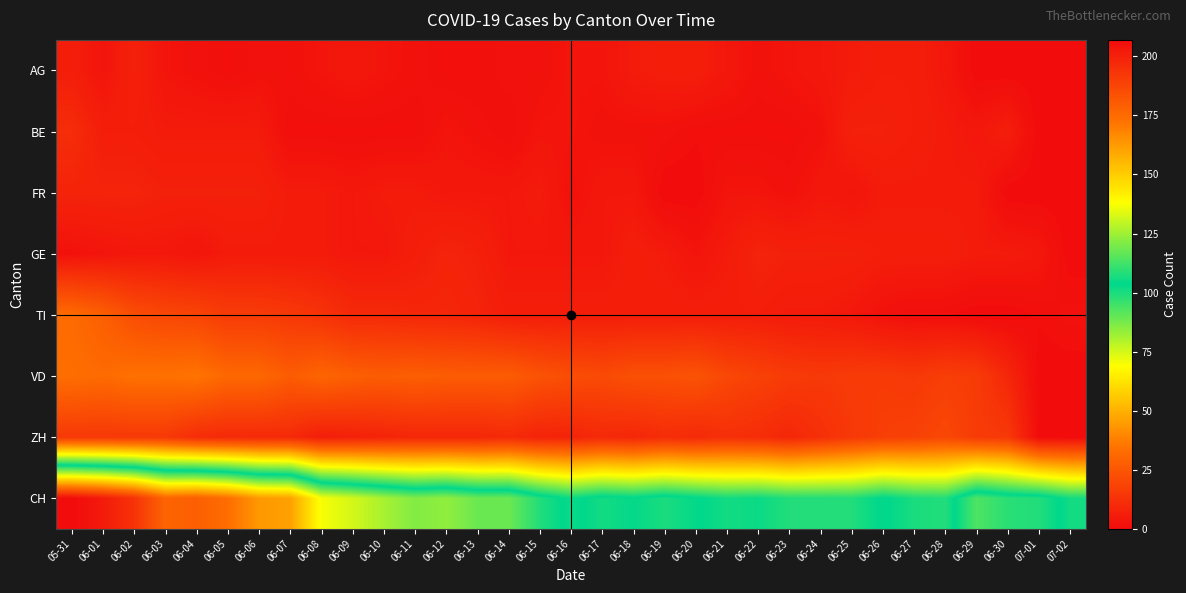

At which category does the chart reach its peak across all series?

05-31